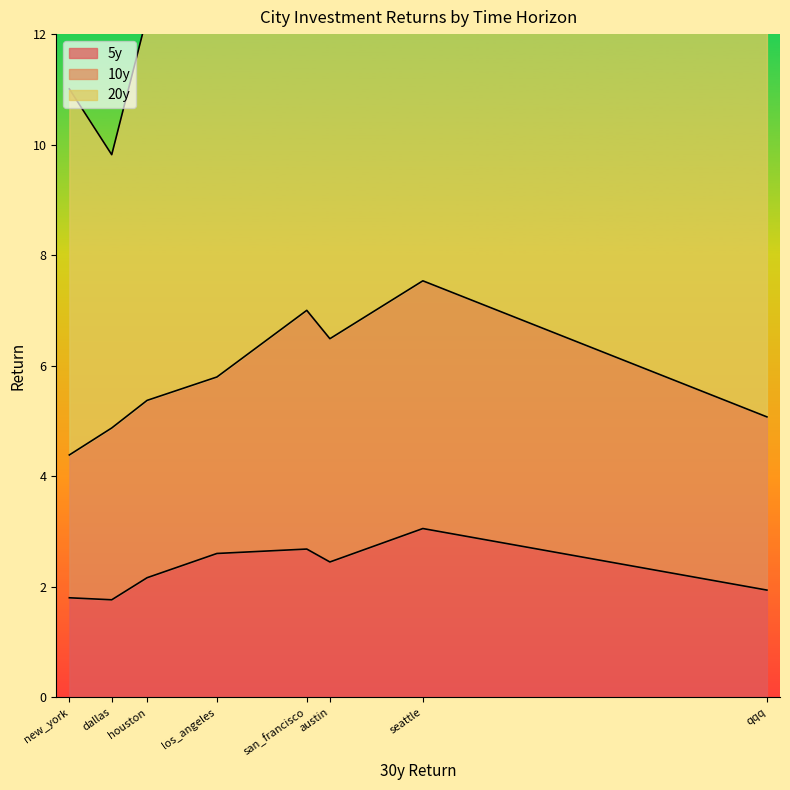

Is it true that 5y equals 1.9 at qqq?

True